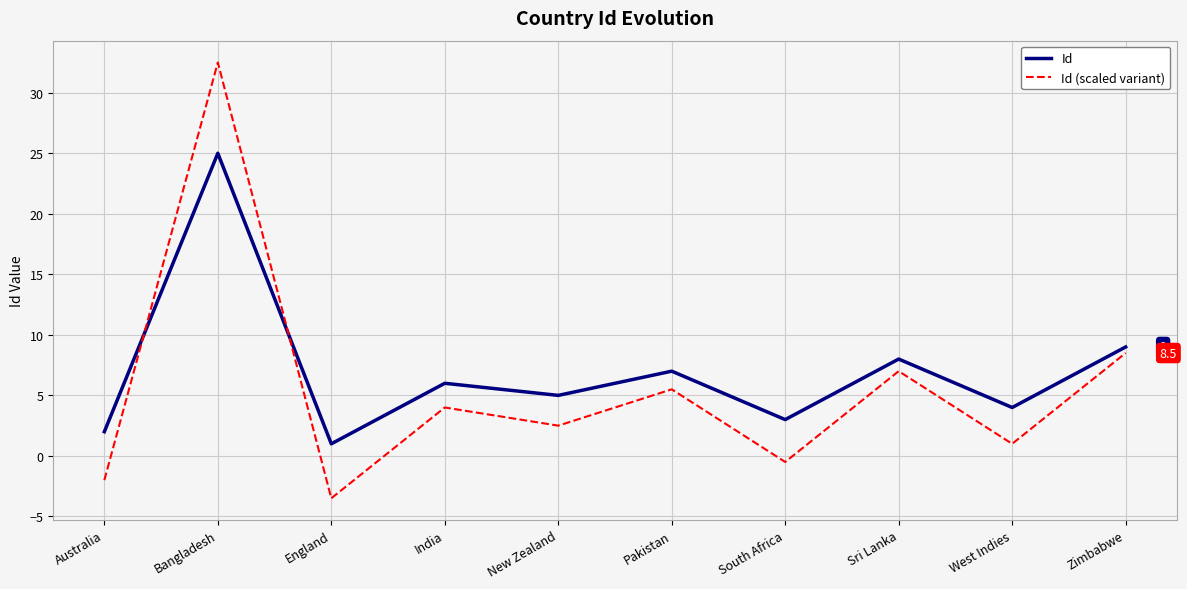

Count the number of categories in the chart.

10